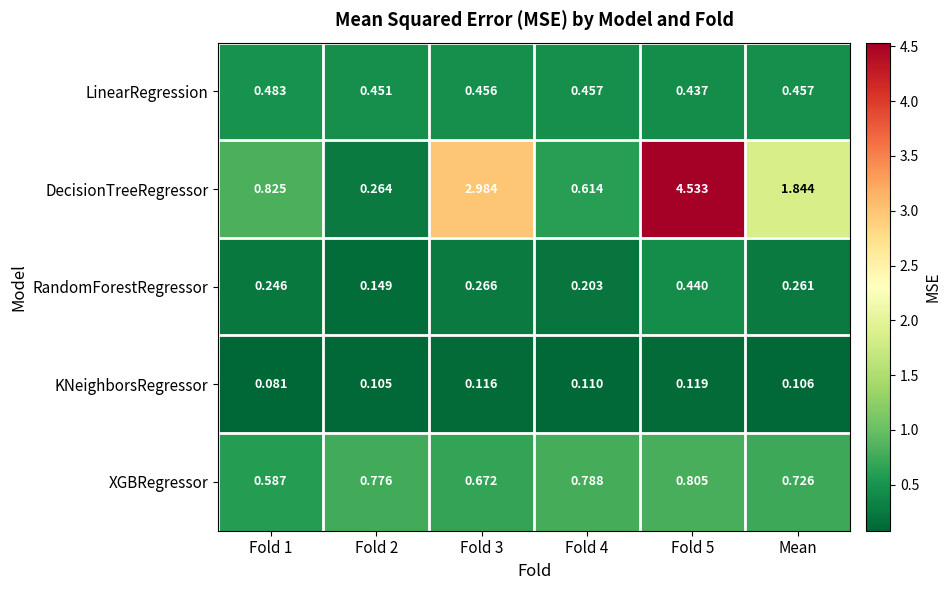

Which series has the widest spread of values?

DecisionTreeRegressor